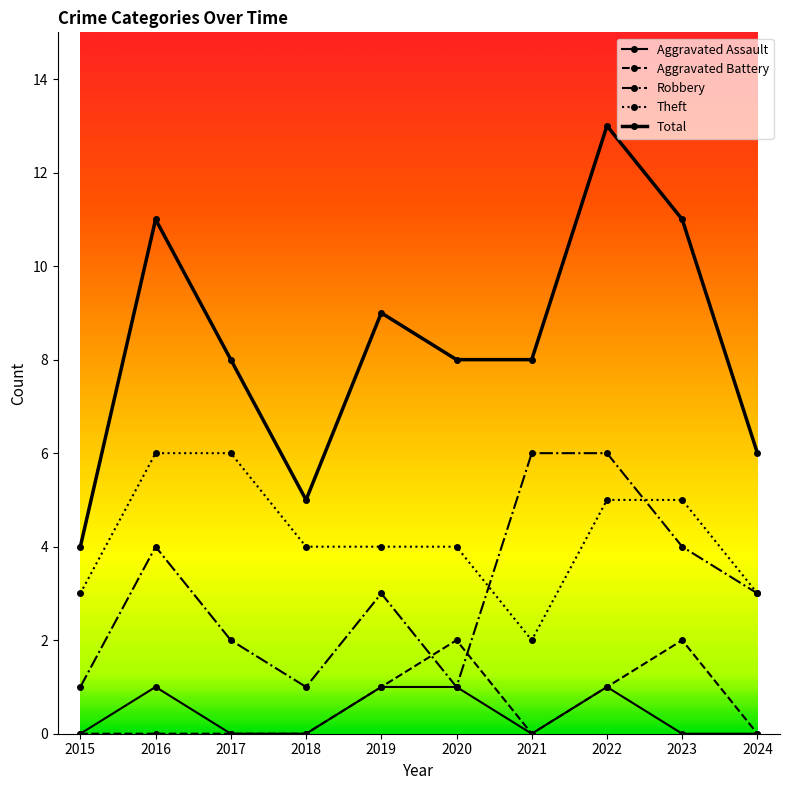

The value of Aggravated Battery at 2016 is 0. True or false?

True